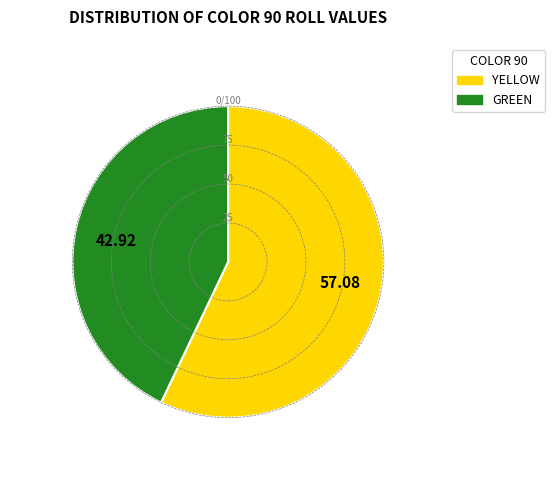

What is the ratio of the value at GREEN to the value at YELLOW?

0.8